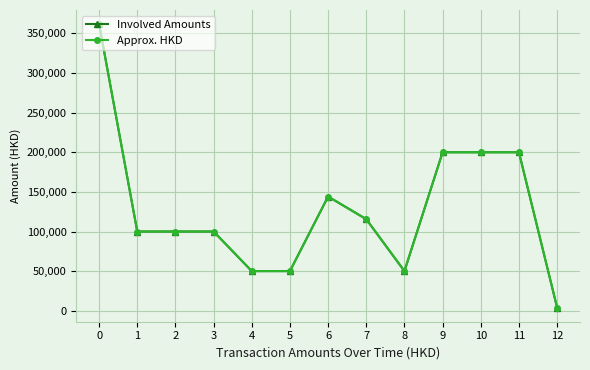

Reading left to right, list all the values displayed in this chart.

Involved Amounts: 361739.0	100000.0	100000.0	100000.0	50000.0	50000.0	144123.0	115555.0	50000.0	200000.0	200000.0	200000.0	4000.0
Approx. HKD: 361739.0	100000.0	100000.0	100000.0	50000.0	50000.0	144123.0	115555.0	50000.0	200000.0	200000.0	200000.0	4000.0